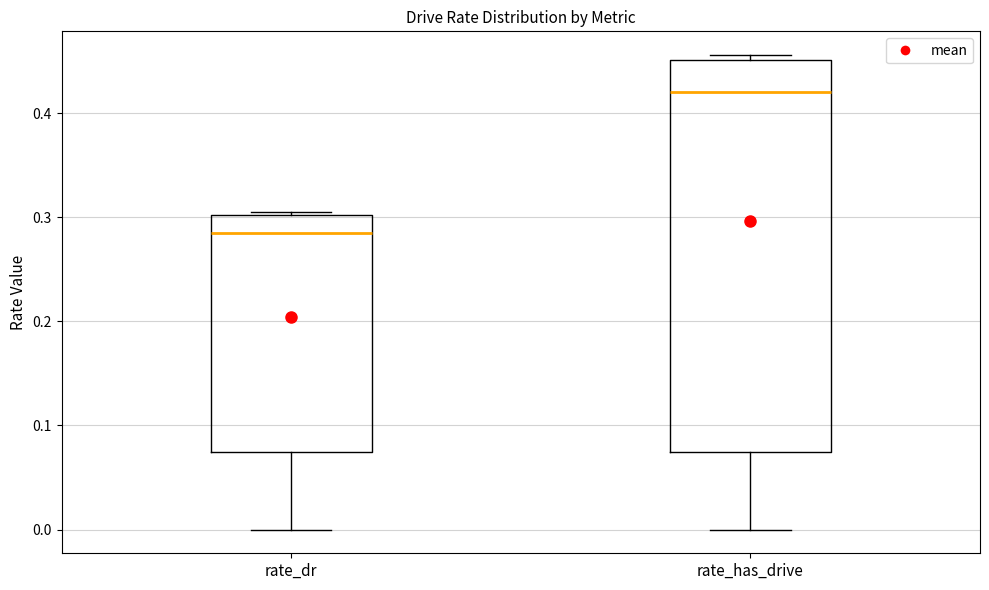

Which box is the tallest, from its lower edge to its upper edge?

rate_has_drive